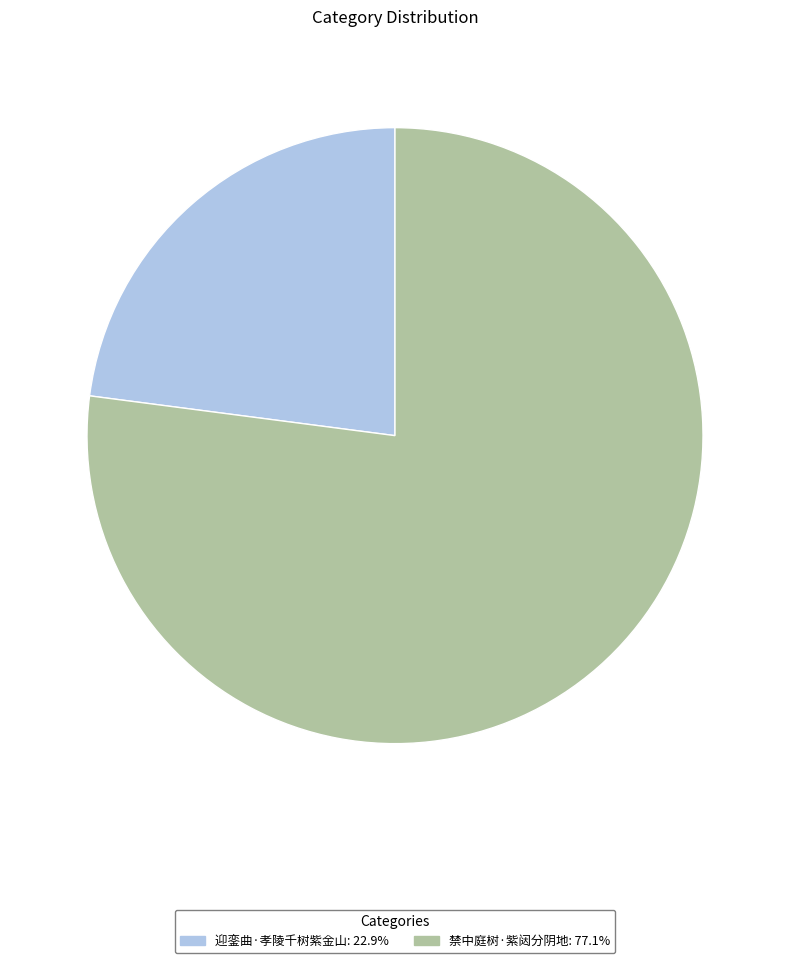

What is the smallest slice in the pie chart?

迎銮曲·孝陵千树紫金山